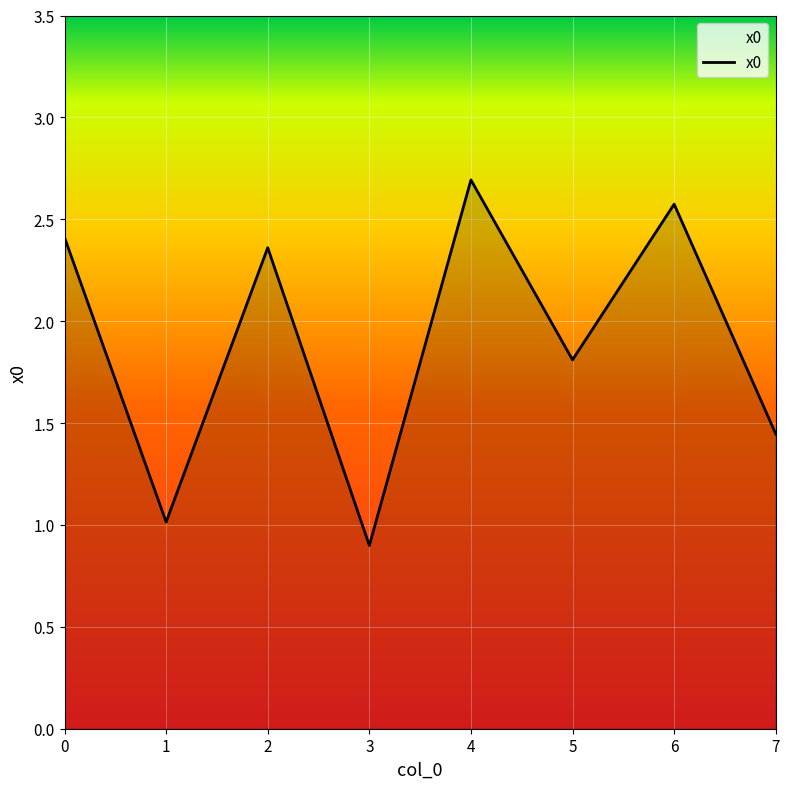

What is the sum of all values?

15.2